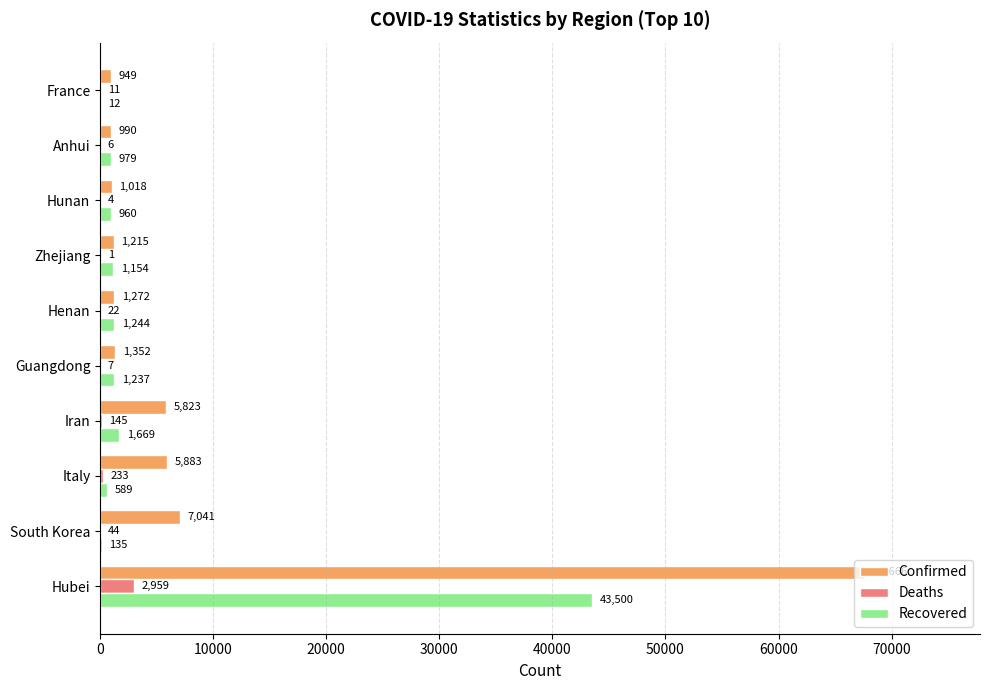

Count the number of categories in the chart.

10